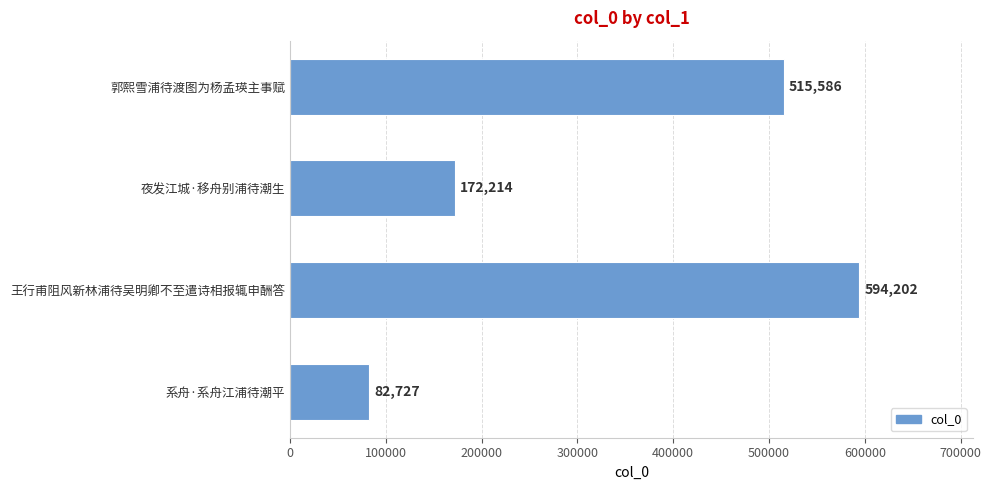

How many data points are less than 515586?

2